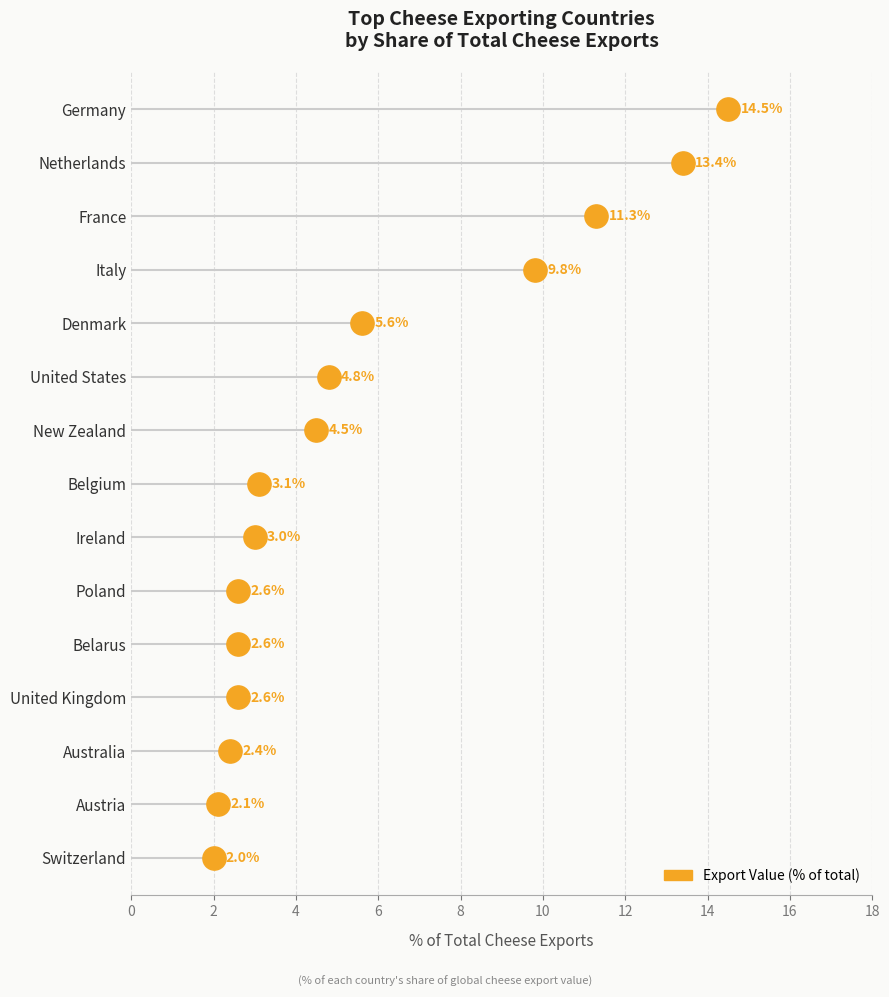

Between 16 and 8, which is larger?

16